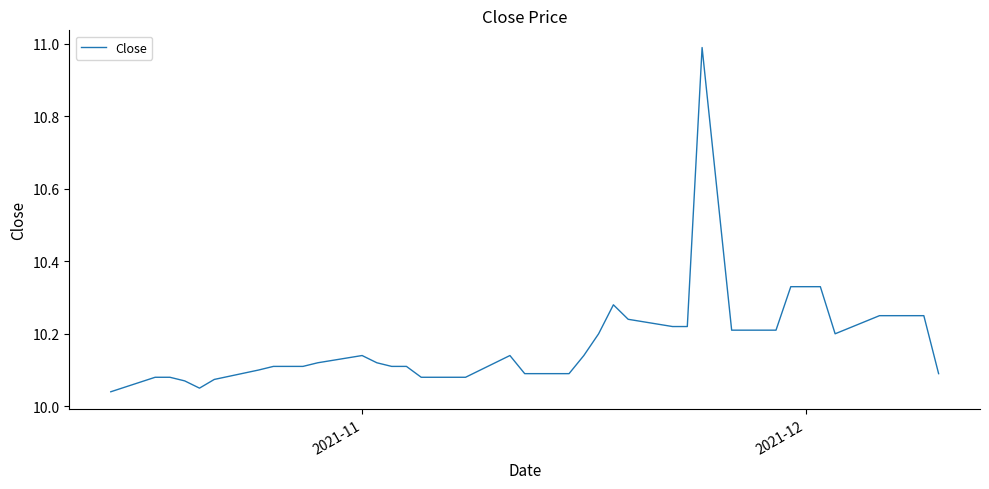

What is the difference between the maximum and minimum values?

0.9